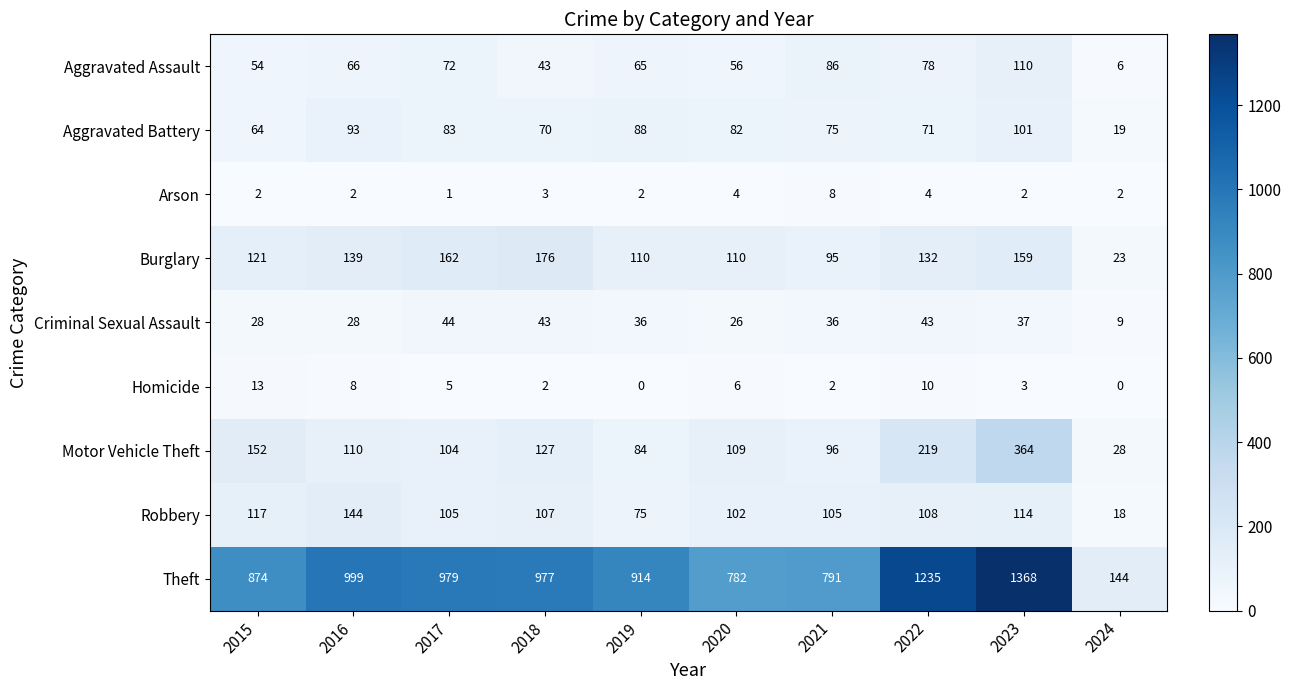

Which series has the largest total across all categories?

Theft